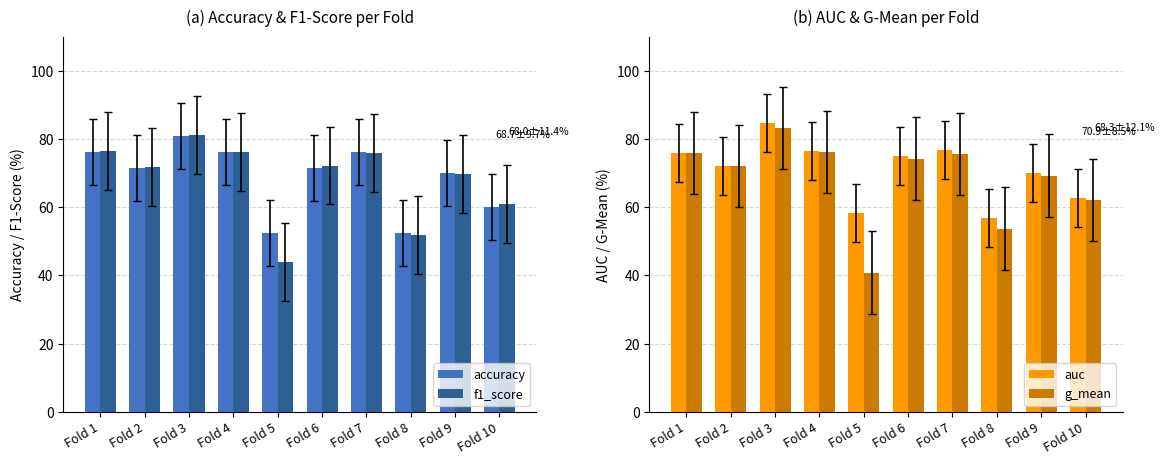

Rank the series at Fold 4 from lowest to highest value.

accuracy, f1_score, g_mean, auc